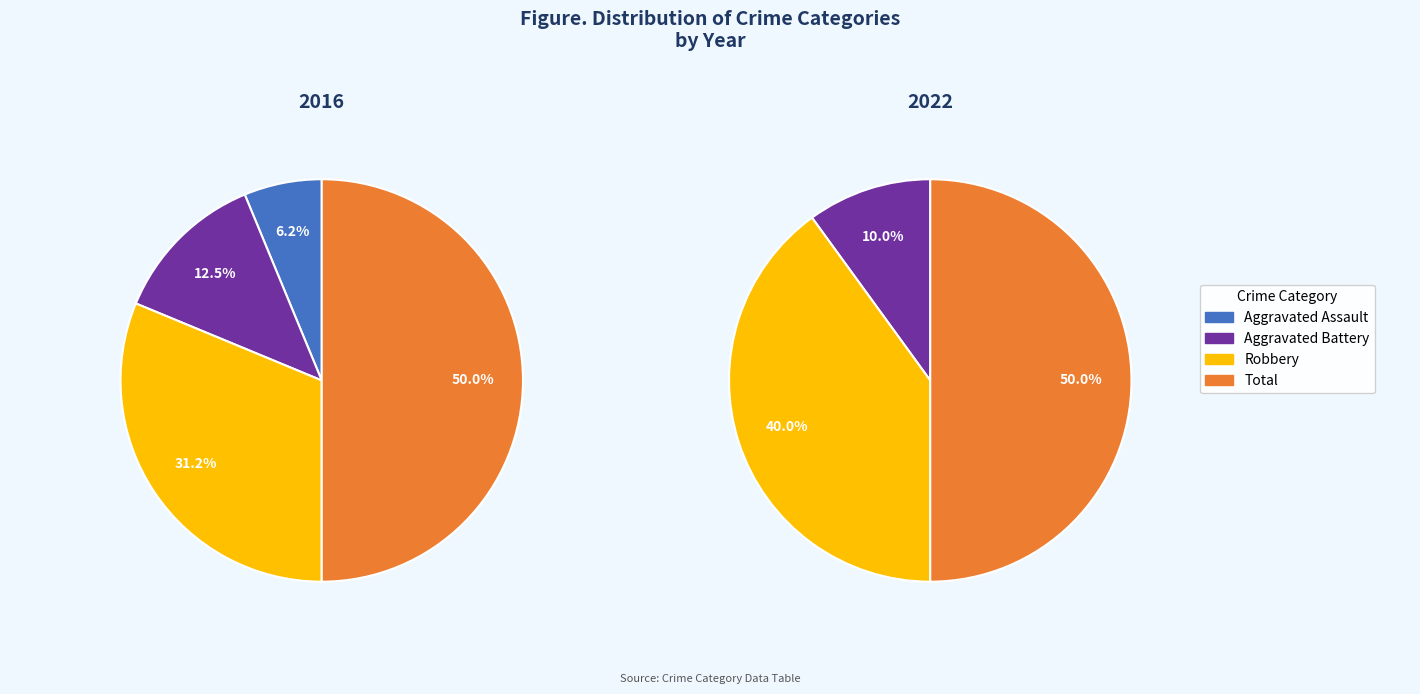

To the nearest percent, what is the difference between the Total and Aggravated Assault slice percentages?

44%